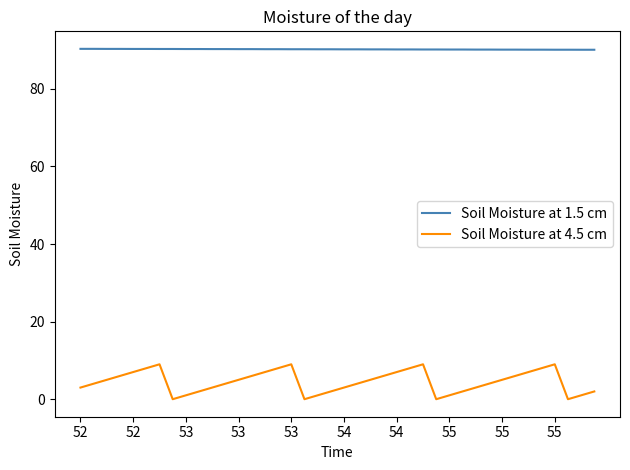

True or false: Soil Moisture at 4.5 cm and Soil Moisture at 1.5 cm cross at least once.

False